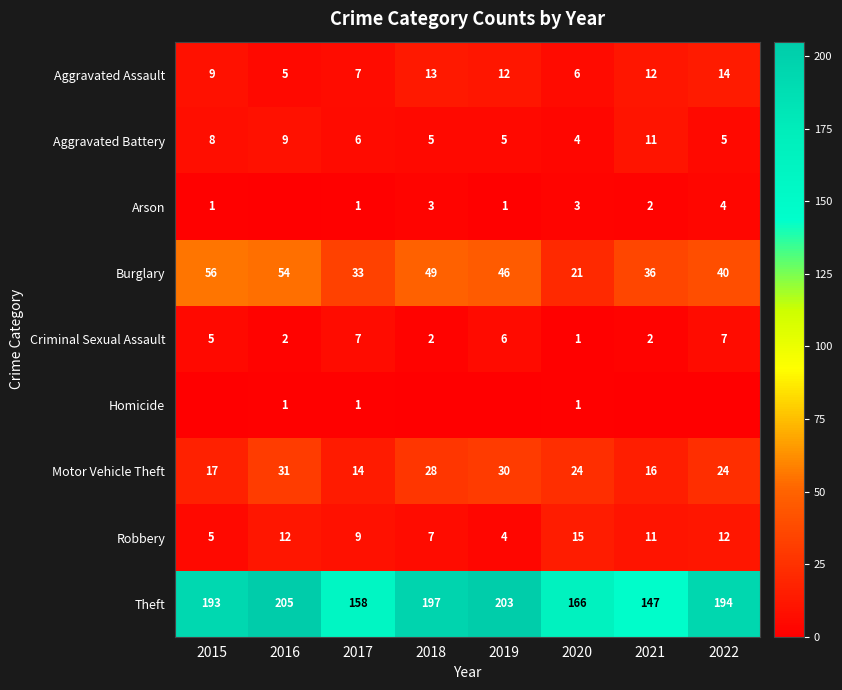

Which has a higher value, 2020 or 2016?

2020